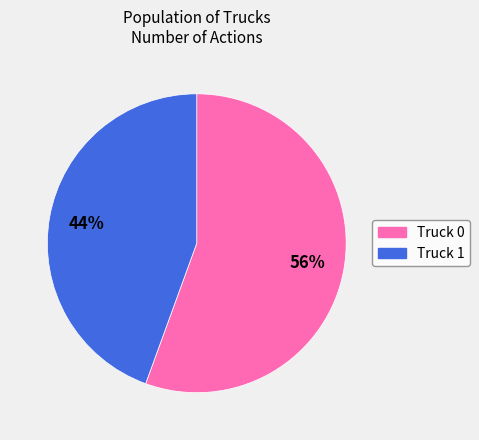

Count the number of slices in the pie.

2